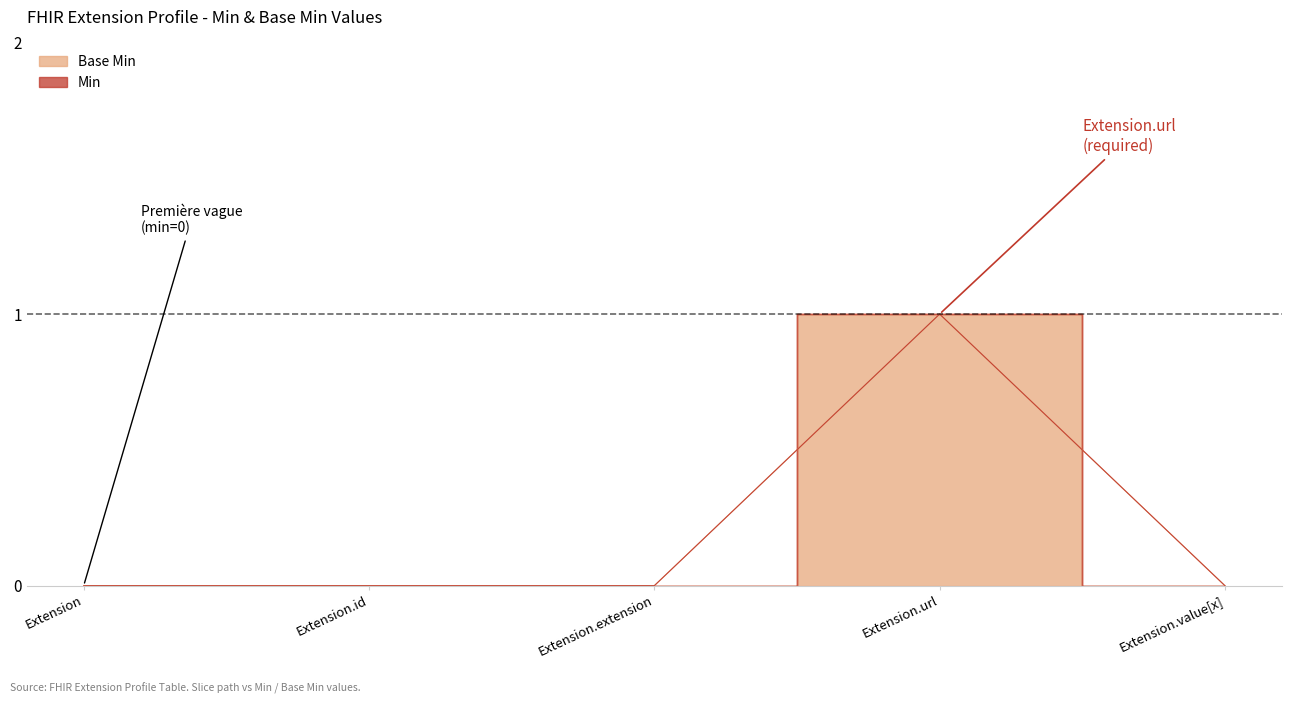

True or false: Min and Base Min cross at least once.

False